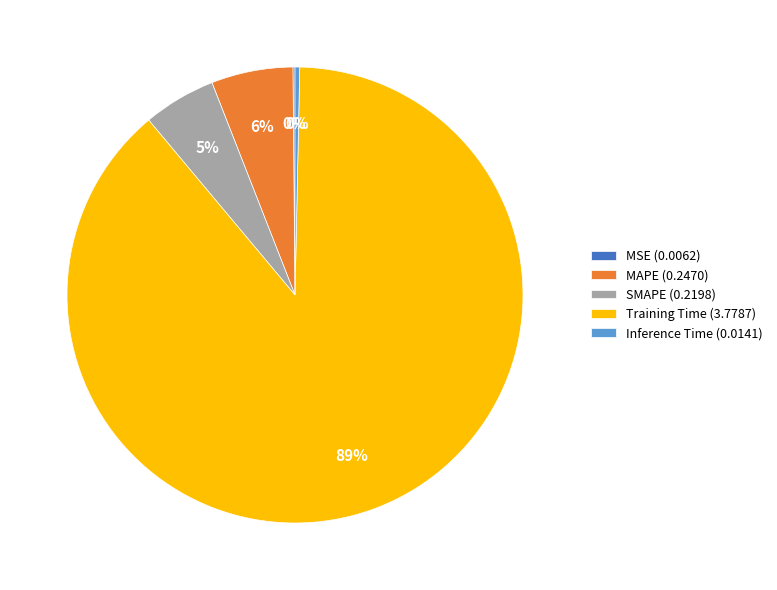

Between SMAPE (0.2198) and Training Time (3.7787), which is larger?

Training Time (3.7787)